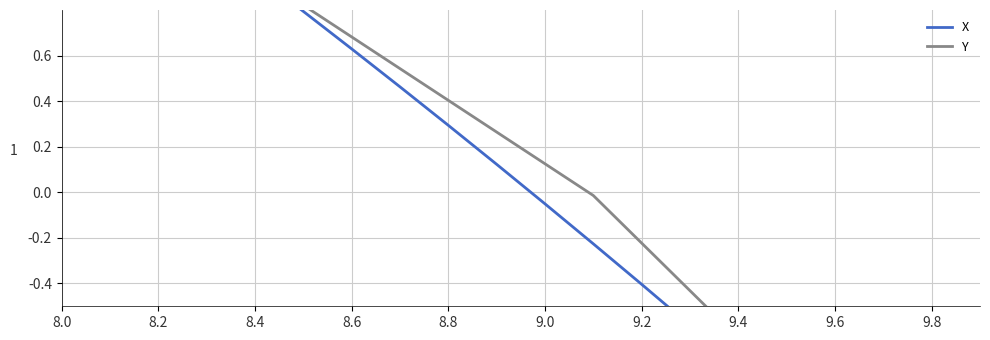

Which series ends up on top after the final intersection of X and Y?

X